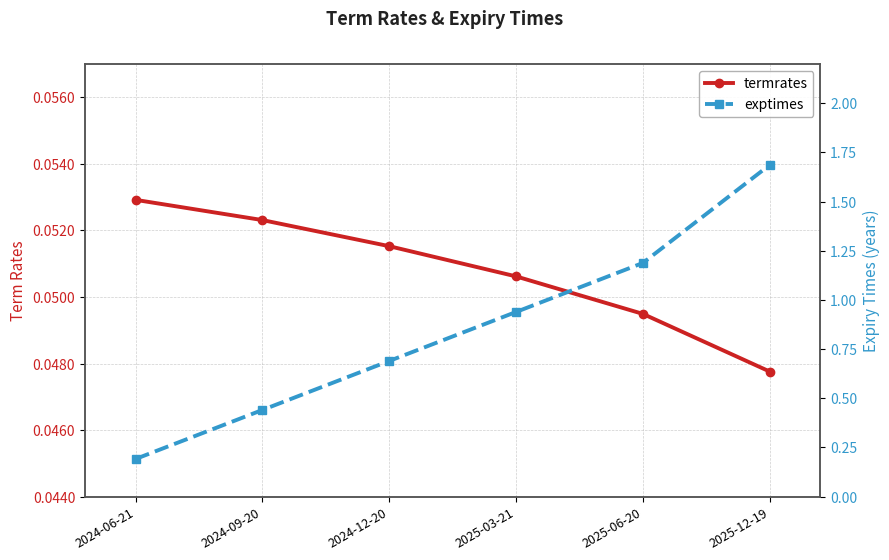

Reading left to right, transcribe all the data shown in this chart.

termrates: 2024-06-21=0.1	2024-09-20=0.1	2024-12-20=0.1	2025-03-21=0.1	2025-06-20=0.0	2025-12-19=0.0
exptimes: 2024-06-21=0.2	2024-09-20=0.4	2024-12-20=0.7	2025-03-21=0.9	2025-06-20=1.2	2025-12-19=1.7